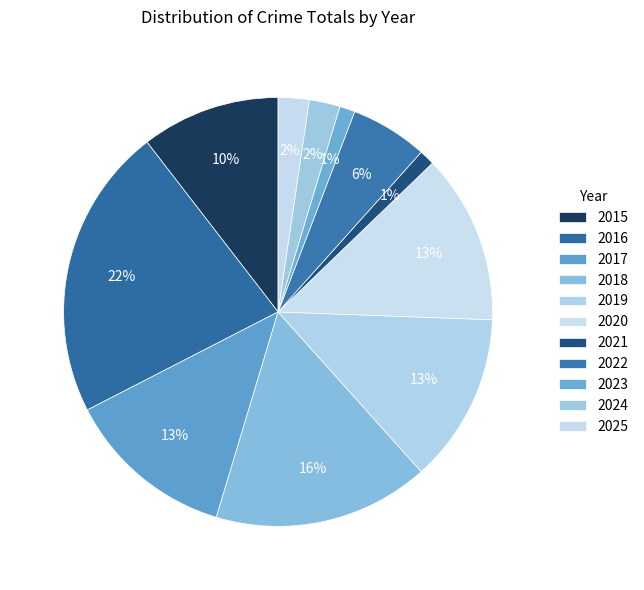

To the nearest percent, what is the average slice percentage?

9%